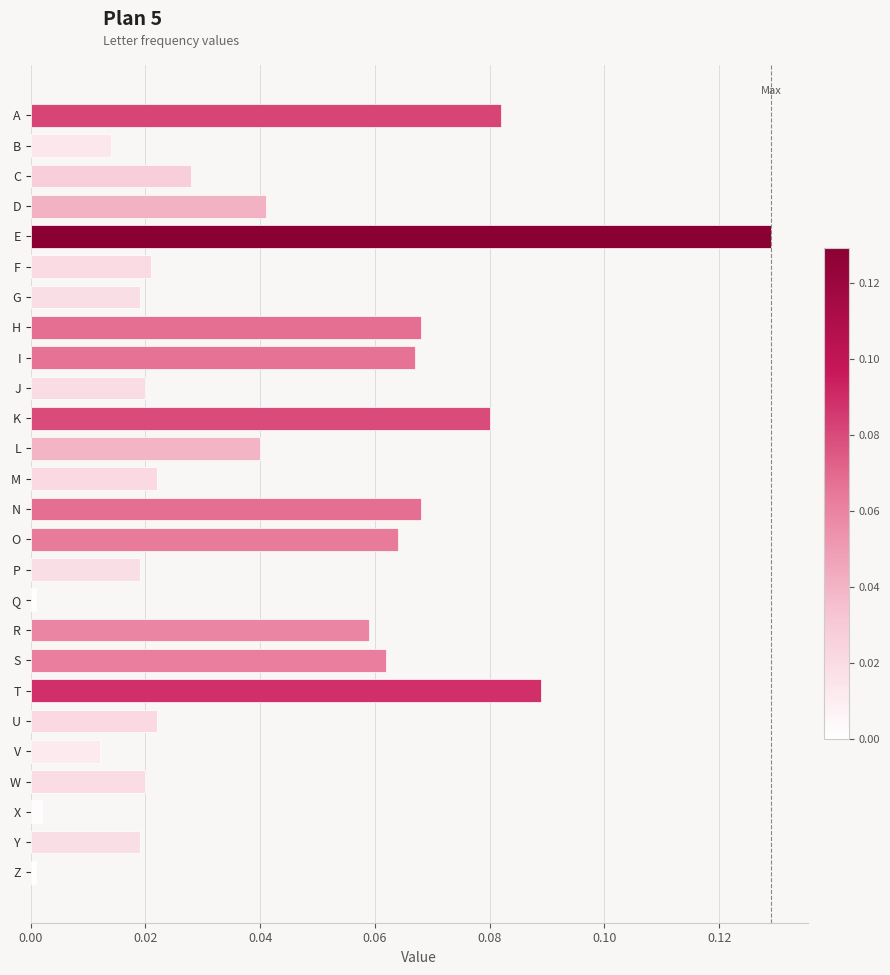

What is the sum of all values?

1.1